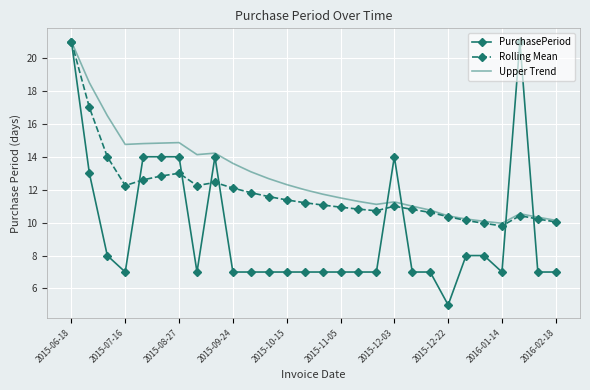

Which series has the largest total across all categories?

Upper Trend